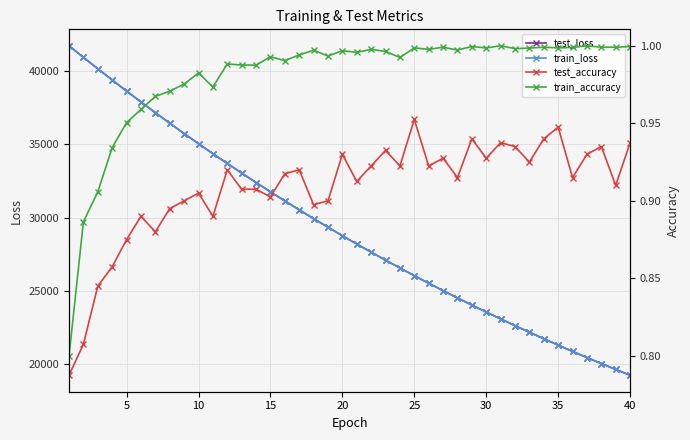

What is the value of the train_loss point at the 23rd from the left?

27107.0